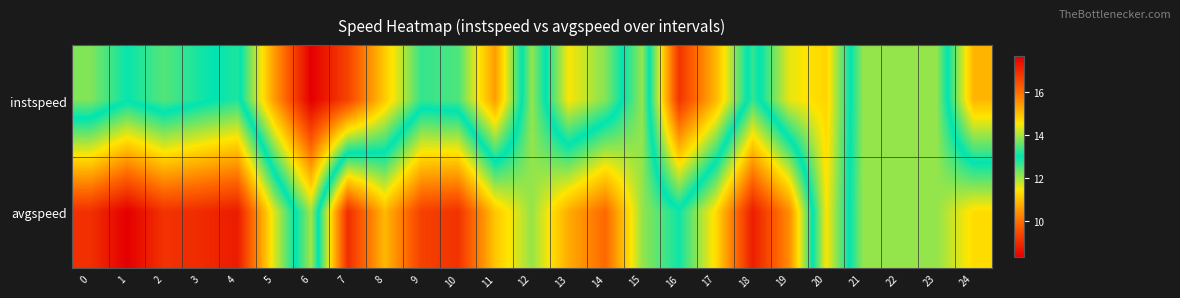

Rank the series at 6 from lowest to highest value.

instspeed, avgspeed